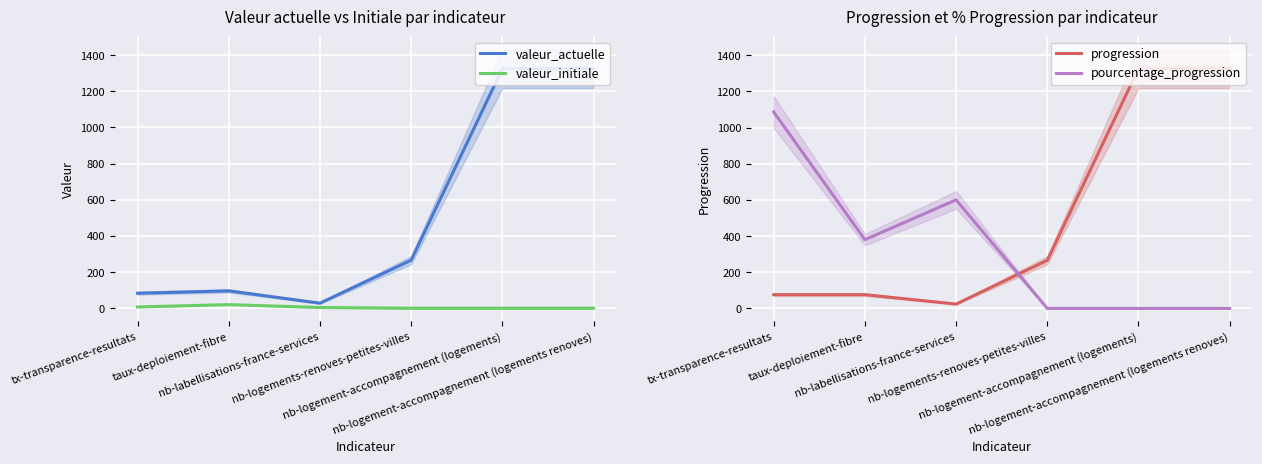

What is the highest value of the progression series?

1325